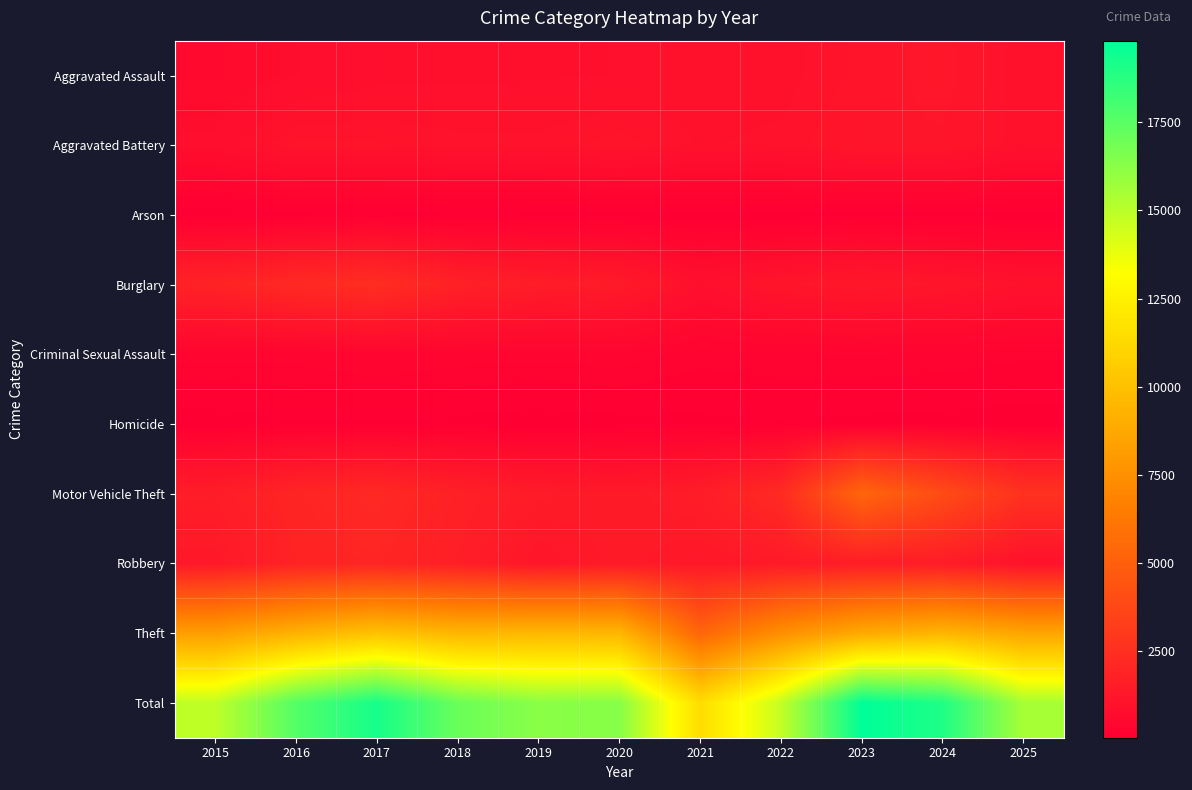

How many categories are shown in the chart?

11